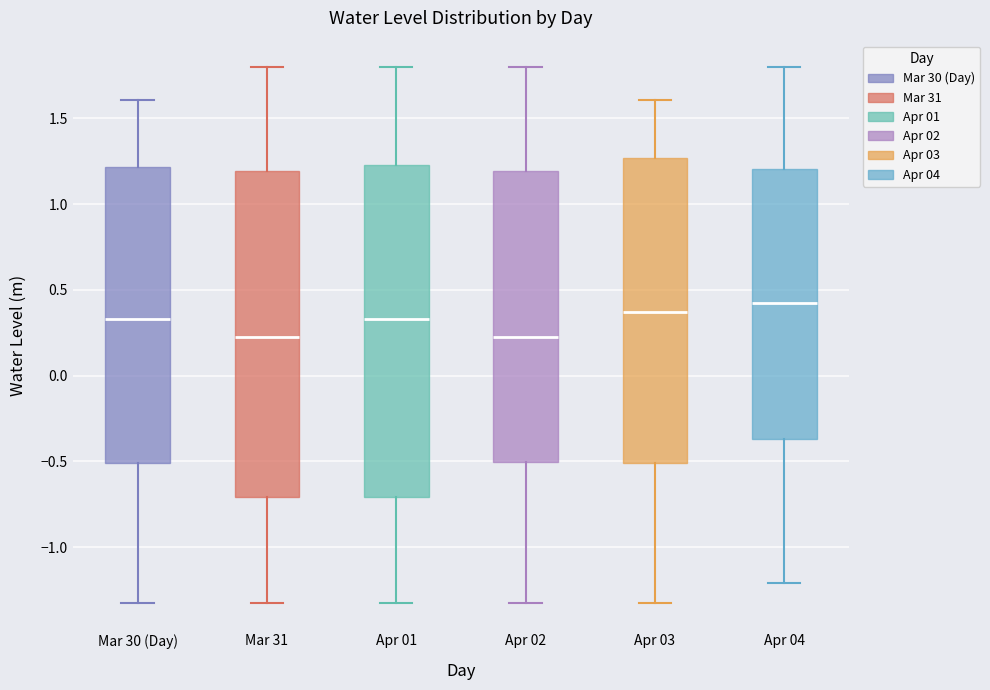

Where does the lower whisker of the box for Apr 03 end on the y-axis? The values are not printed on the chart, so give them approximately, as read against the axis.

-1.35